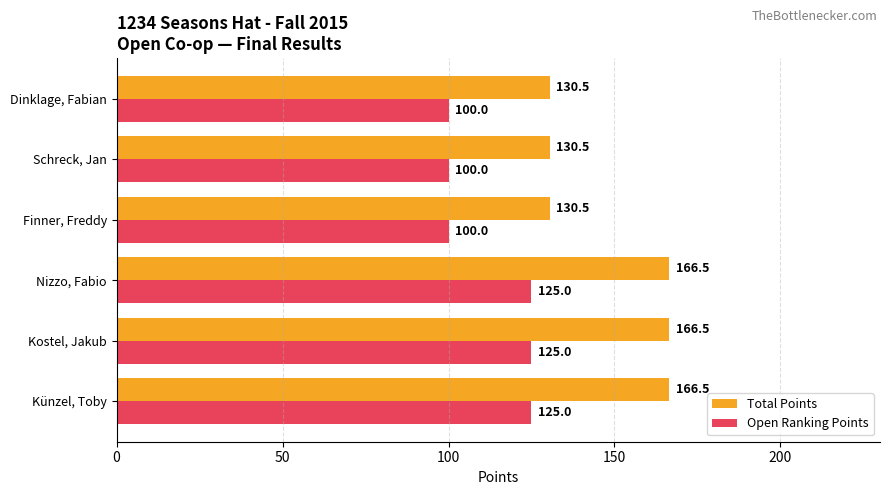

The Total Points series shows 94.7 at Nizzo, Fabio. True or false?

False